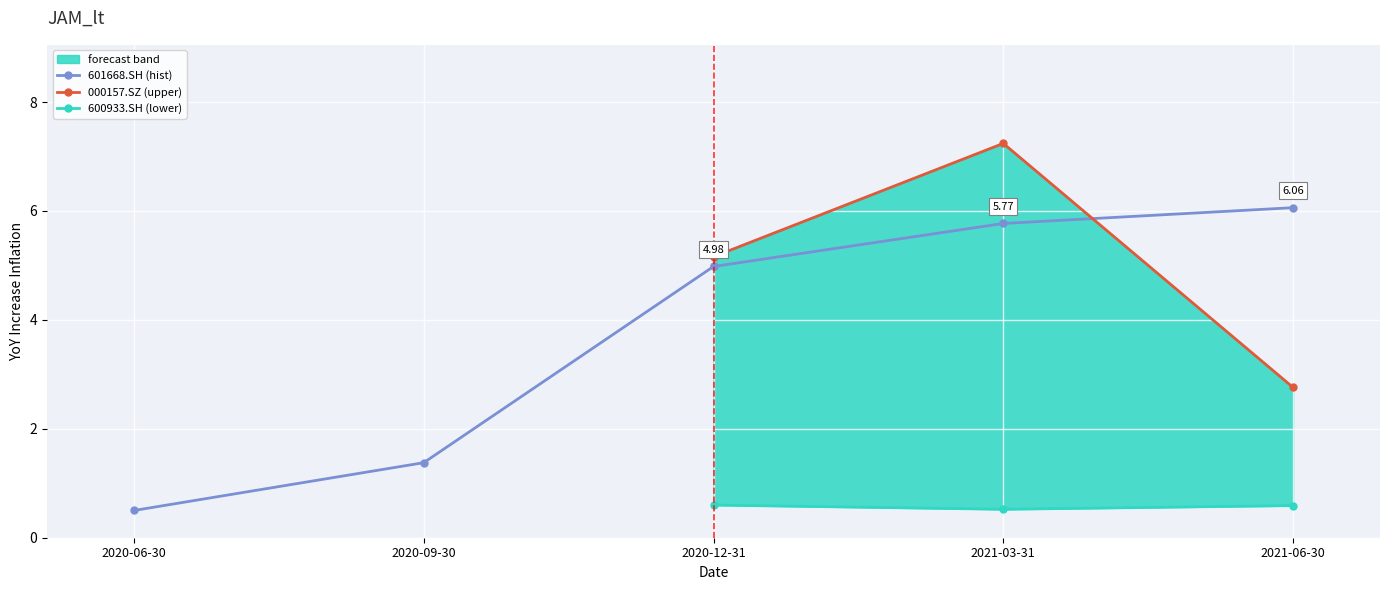

List the labels in order of 601668.SH (hist) value, largest first.

2020-12-31, 2020-09-30, 2020-06-30